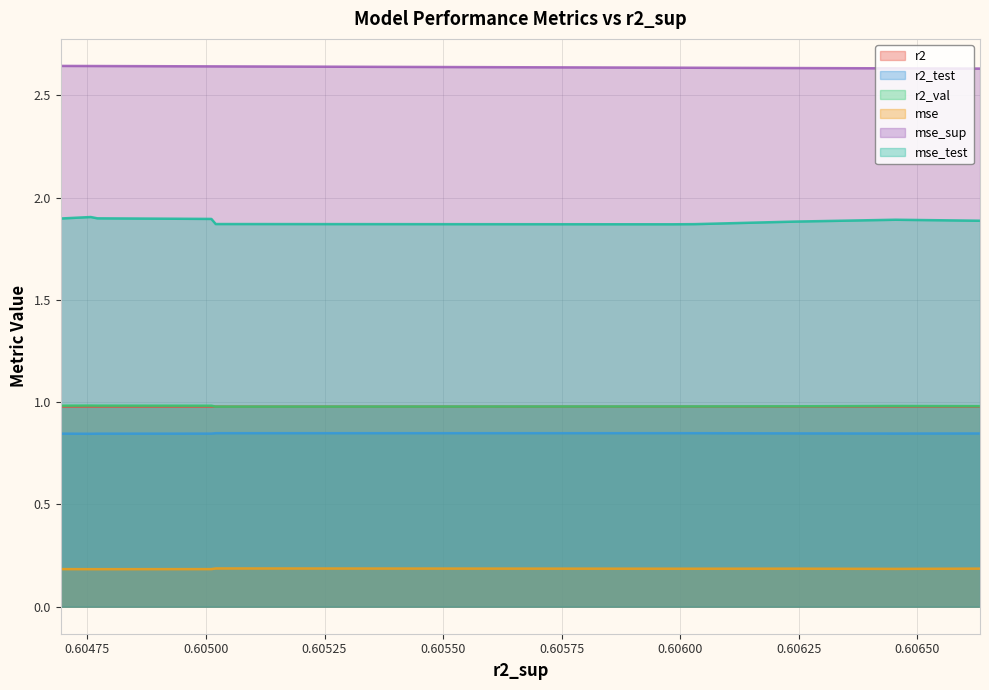

What is the highest value of the r2 series?

1.0